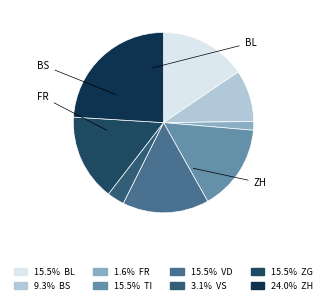

How many segments does this pie chart have?

8